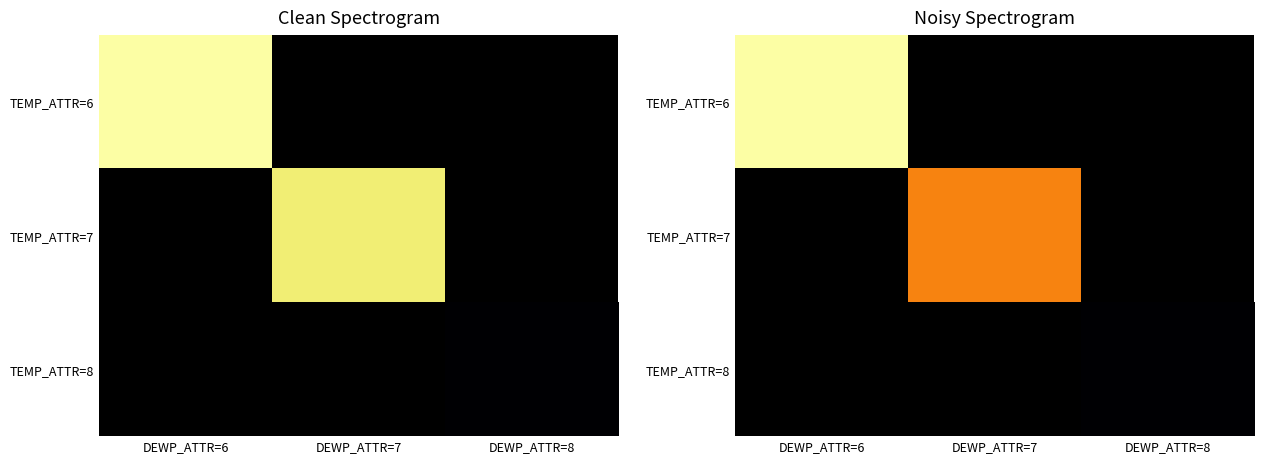

Where does the TEMP_ATTR=7 series first go above 23?

DEWP_ATTR=7